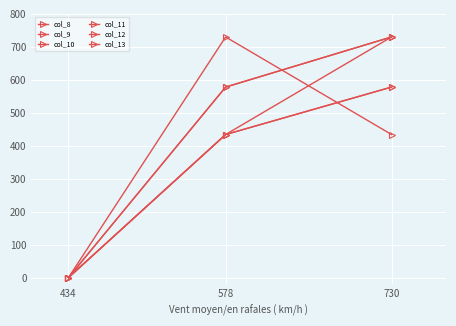

Rank the series at 578 from lowest to highest value.

col_10, col_11, col_13, col_8, col_9, col_12